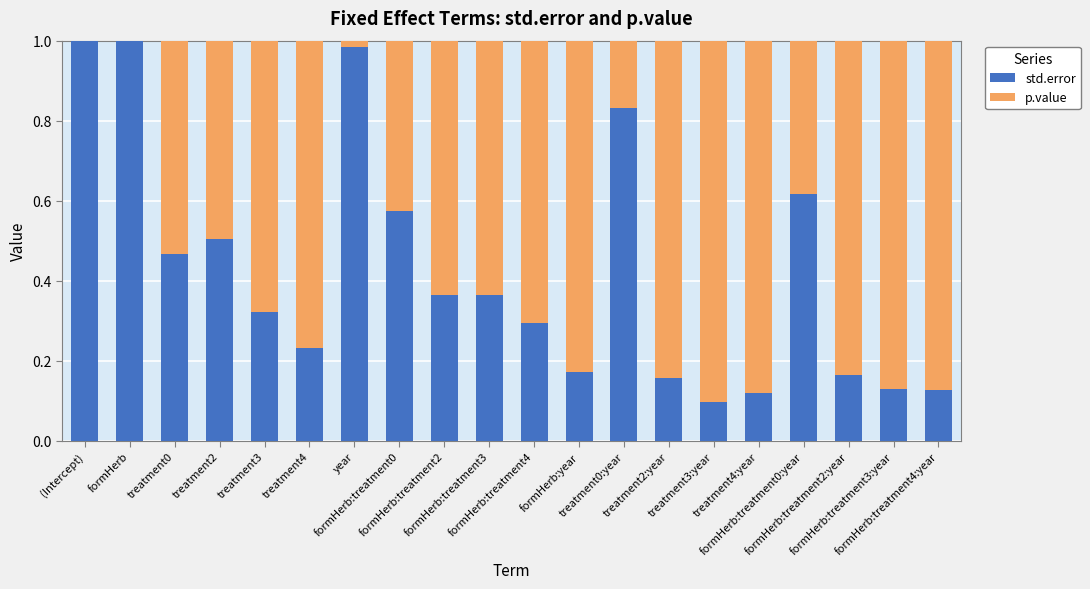

What is the sum of all std.error values?

8.5